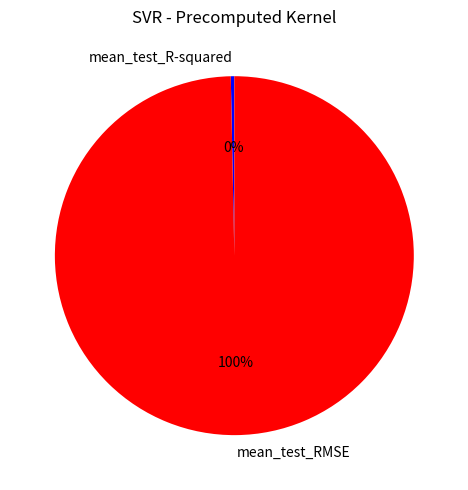

True or false: mean_test_RMSE accounts for 86% of the total.

False